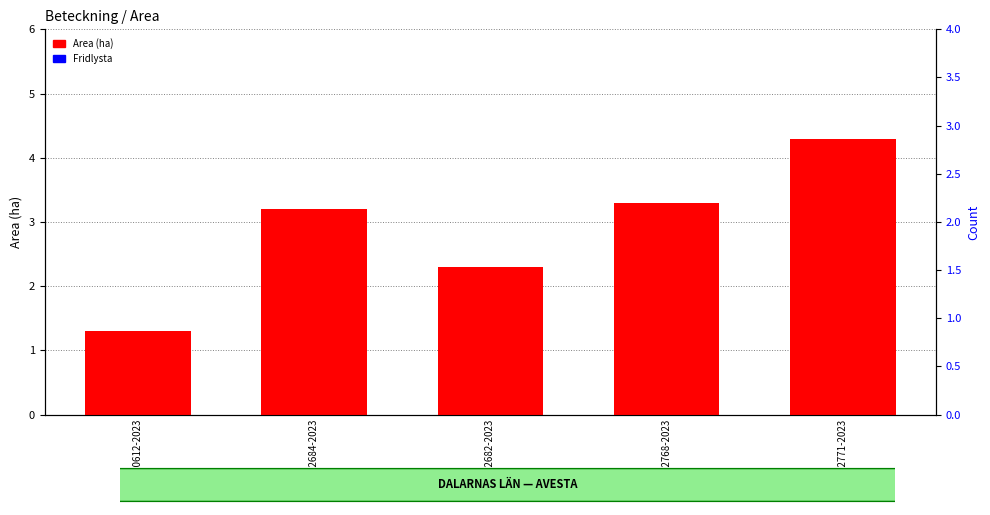

At which label does Area (ha) reach its minimum?

A 30612-2023